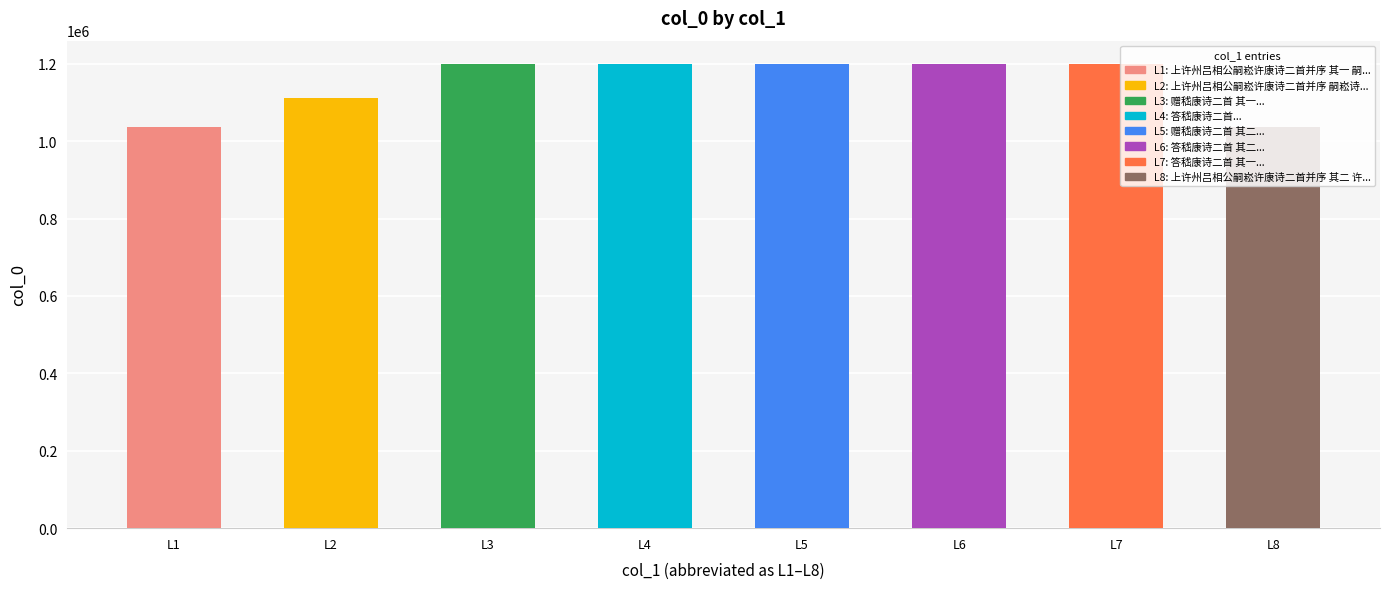

What is the sum of all values?

9177356